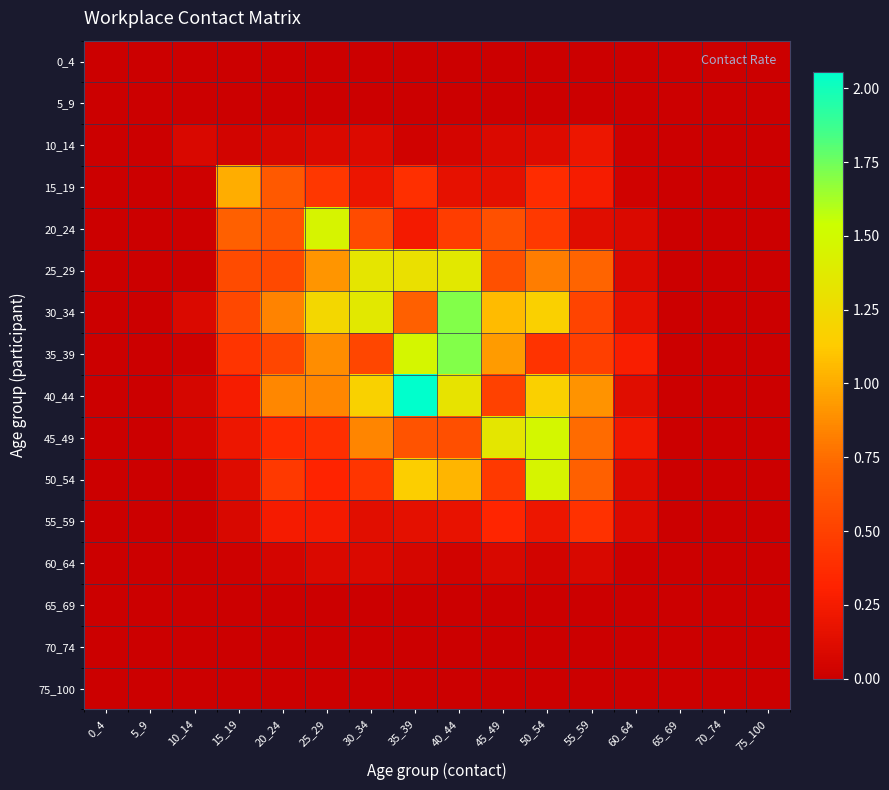

Reading left to right, extract all data points from this chart.

0_4: 0_4=0.0	5_9=0.0	10_14=0.0	15_19=0.0	20_24=0.0	25_29=0.0	30_34=0.0	35_39=0.0	40_44=0.0	45_49=0.0	50_54=0.0	55_59=0.0	60_64=0.0	65_69=0.0	70_74=0.0	75_100=0.0
5_9: 0_4=0.0	5_9=0.0	10_14=0.0	15_19=0.0	20_24=0.0	25_29=0.0	30_34=0.0	35_39=0.0	40_44=0.0	45_49=0.0	50_54=0.0	55_59=0.0	60_64=0.0	65_69=0.0	70_74=0.0	75_100=0.0
10_14: 0_4=0.0	5_9=0.0	10_14=0.1	15_19=0.0	20_24=0.1	25_29=0.1	30_34=0.1	35_39=0.0	40_44=0.1	45_49=0.1	50_54=0.1	55_59=0.2	60_64=0.0	65_69=0.0	70_74=0.0	75_100=0.0
15_19: 0_4=0.0	5_9=0.0	10_14=0.0	15_19=1.0	20_24=0.6	25_29=0.4	30_34=0.2	35_39=0.4	40_44=0.2	45_49=0.1	50_54=0.4	55_59=0.3	60_64=0.0	65_69=0.0	70_74=0.0	75_100=0.0
20_24: 0_4=0.0	5_9=0.0	10_14=0.0	15_19=0.7	20_24=0.6	25_29=1.5	30_34=0.6	35_39=0.2	40_44=0.5	45_49=0.6	50_54=0.5	55_59=0.1	60_64=0.1	65_69=0.0	70_74=0.0	75_100=0.0
25_29: 0_4=0.0	5_9=0.0	10_14=0.0	15_19=0.6	20_24=0.6	25_29=0.9	30_34=1.3	35_39=1.3	40_44=1.4	45_49=0.6	50_54=0.8	55_59=0.7	60_64=0.1	65_69=0.0	70_74=0.0	75_100=0.0
30_34: 0_4=0.0	5_9=0.0	10_14=0.1	15_19=0.5	20_24=0.8	25_29=1.2	30_34=1.4	35_39=0.7	40_44=1.7	45_49=1.1	50_54=1.2	55_59=0.5	60_64=0.2	65_69=0.0	70_74=0.0	75_100=0.0
35_39: 0_4=0.0	5_9=0.0	10_14=0.0	15_19=0.4	20_24=0.5	25_29=0.9	30_34=0.5	35_39=1.5	40_44=1.7	45_49=0.9	50_54=0.4	55_59=0.5	60_64=0.3	65_69=0.0	70_74=0.0	75_100=0.0
40_44: 0_4=0.0	5_9=0.0	10_14=0.1	15_19=0.3	20_24=0.9	25_29=0.9	30_34=1.2	35_39=2.1	40_44=1.3	45_49=0.5	50_54=1.2	55_59=0.9	60_64=0.1	65_69=0.0	70_74=0.0	75_100=0.0
45_49: 0_4=0.0	5_9=0.0	10_14=0.1	15_19=0.2	20_24=0.4	25_29=0.4	30_34=0.8	35_39=0.6	40_44=0.6	45_49=1.3	50_54=1.5	55_59=0.7	60_64=0.2	65_69=0.0	70_74=0.0	75_100=0.0
50_54: 0_4=0.0	5_9=0.0	10_14=0.0	15_19=0.1	20_24=0.5	25_29=0.3	30_34=0.4	35_39=1.2	40_44=1.0	45_49=0.5	50_54=1.5	55_59=0.7	60_64=0.1	65_69=0.0	70_74=0.0	75_100=0.0
55_59: 0_4=0.0	5_9=0.0	10_14=0.0	15_19=0.1	20_24=0.3	25_29=0.2	30_34=0.1	35_39=0.2	40_44=0.2	45_49=0.3	50_54=0.2	55_59=0.4	60_64=0.1	65_69=0.0	70_74=0.0	75_100=0.0
60_64: 0_4=0.0	5_9=0.0	10_14=0.0	15_19=0.0	20_24=0.1	25_29=0.1	30_34=0.1	35_39=0.1	40_44=0.0	45_49=0.1	50_54=0.0	55_59=0.1	60_64=0.0	65_69=0.0	70_74=0.0	75_100=0.0
65_69: 0_4=0.0	5_9=0.0	10_14=0.0	15_19=0.0	20_24=0.0	25_29=0.0	30_34=0.0	35_39=0.0	40_44=0.0	45_49=0.0	50_54=0.0	55_59=0.0	60_64=0.0	65_69=0.0	70_74=0.0	75_100=0.0
70_74: 0_4=0.0	5_9=0.0	10_14=0.0	15_19=0.0	20_24=0.0	25_29=0.0	30_34=0.0	35_39=0.0	40_44=0.0	45_49=0.0	50_54=0.0	55_59=0.0	60_64=0.0	65_69=0.0	70_74=0.0	75_100=0.0
75_100: 0_4=0.0	5_9=0.0	10_14=0.0	15_19=0.0	20_24=0.0	25_29=0.0	30_34=0.0	35_39=0.0	40_44=0.0	45_49=0.0	50_54=0.0	55_59=0.0	60_64=0.0	65_69=0.0	70_74=0.0	75_100=0.0